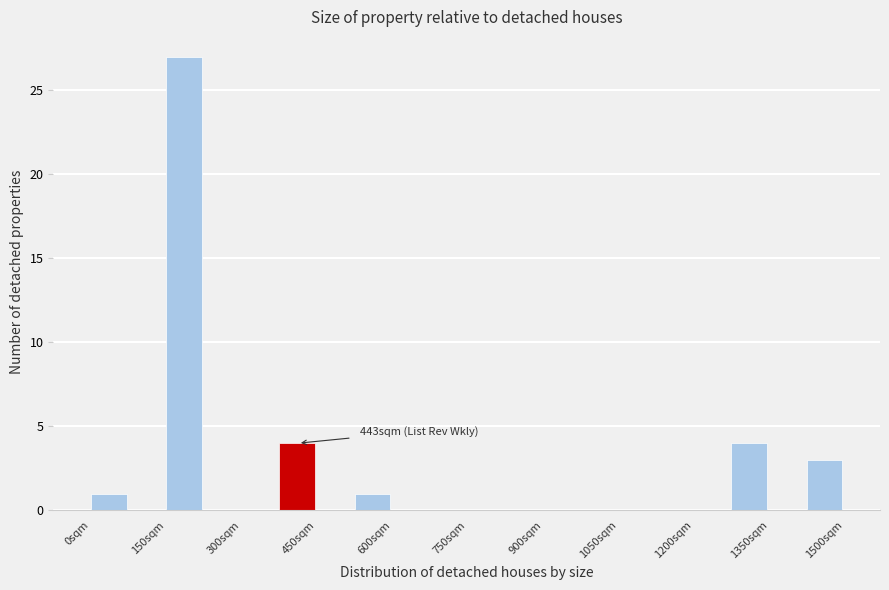

Read against the x-axis, roughly where is the centre of the tallest bar?

180